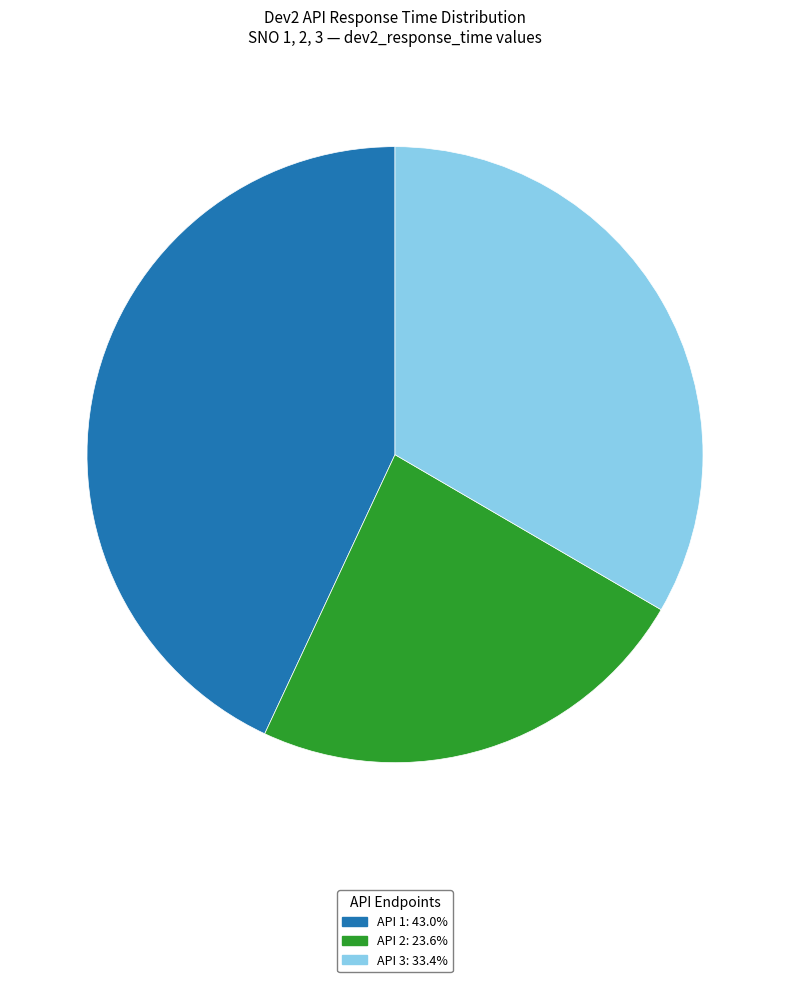

What is the smallest slice in the pie chart?

API 2